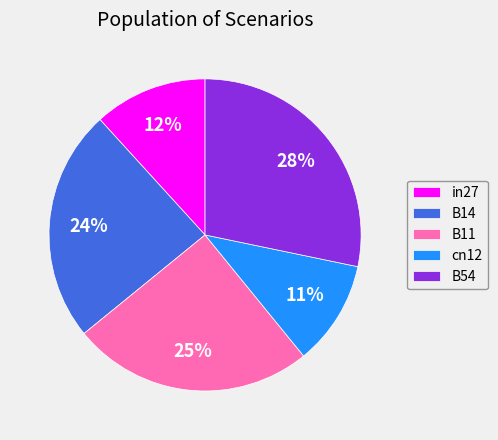

To the nearest percent, what is the difference between the in27 and cn12 slice percentages?

1%